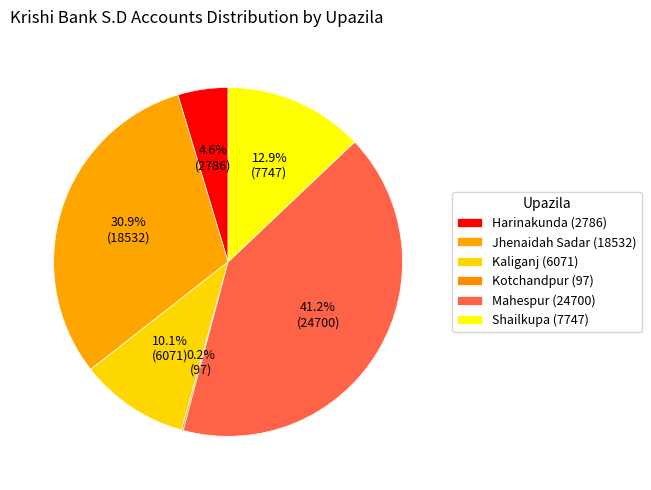

To the nearest percent, what portion does Mahespur represent?

41%